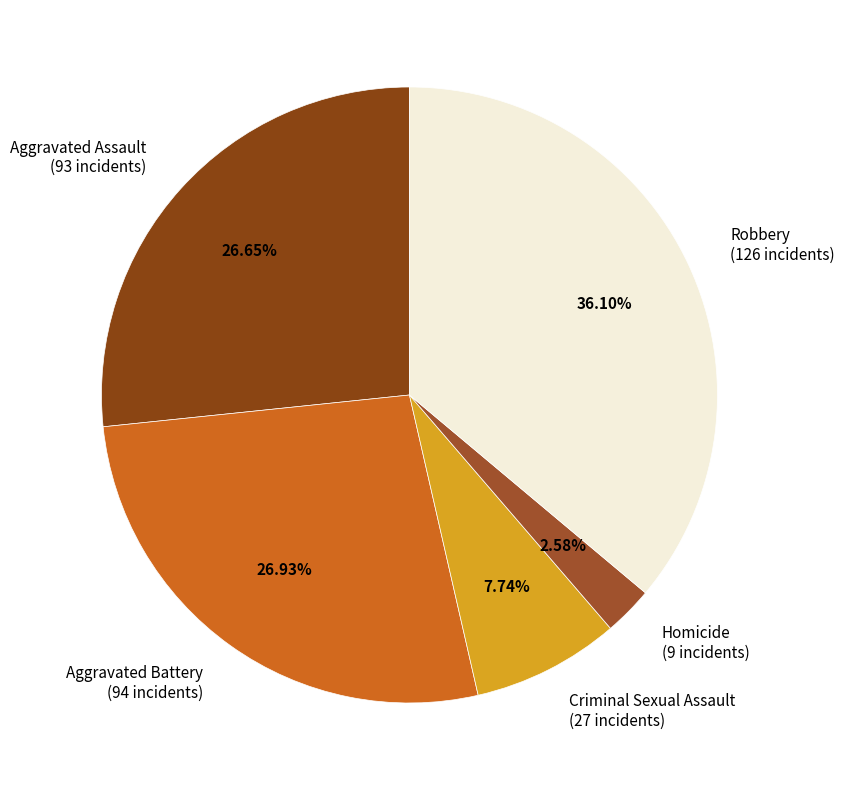

True or false: Aggravated Battery accounts for 13% of the total.

False